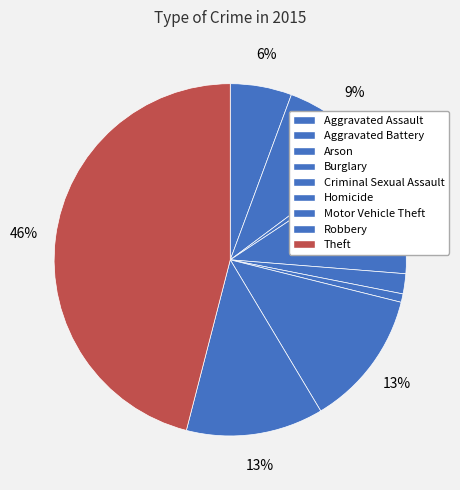

Count the number of slices in the pie.

9